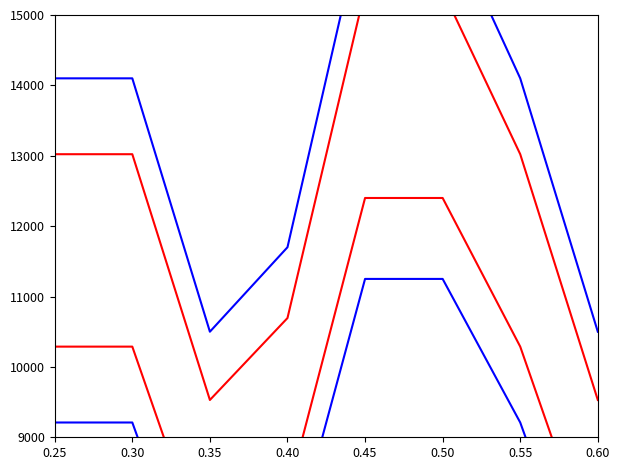

What is the sum of the Credit_blue_high values at 0.25 and 0.60?

24600